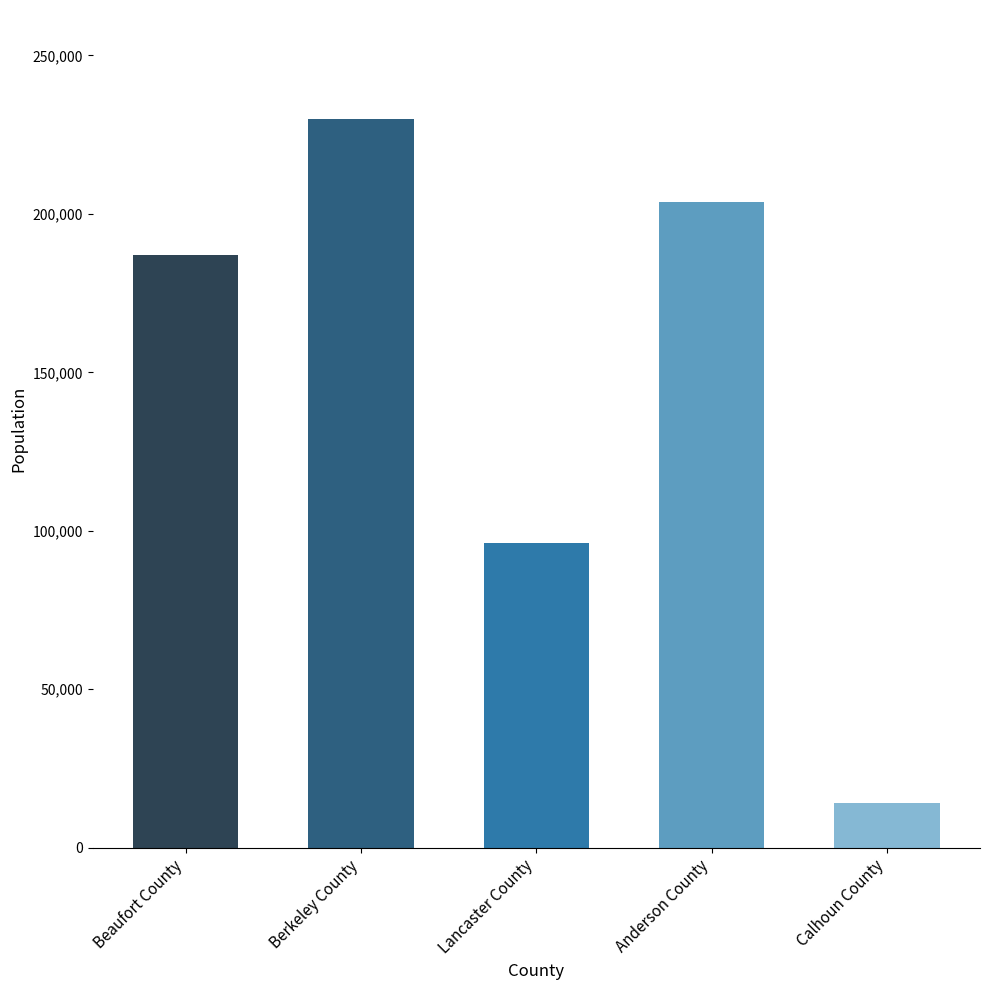

What is the difference between the maximum and second lowest values?

133845